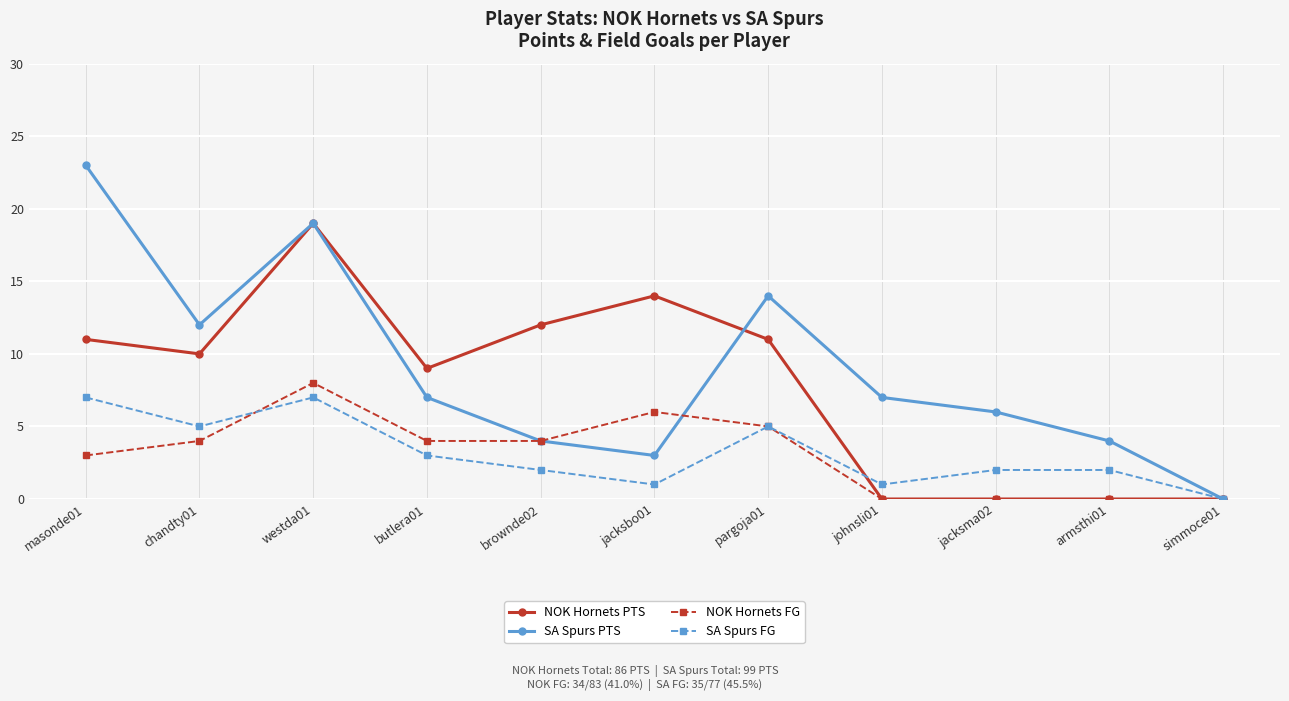

What is the greatest value displayed?

23